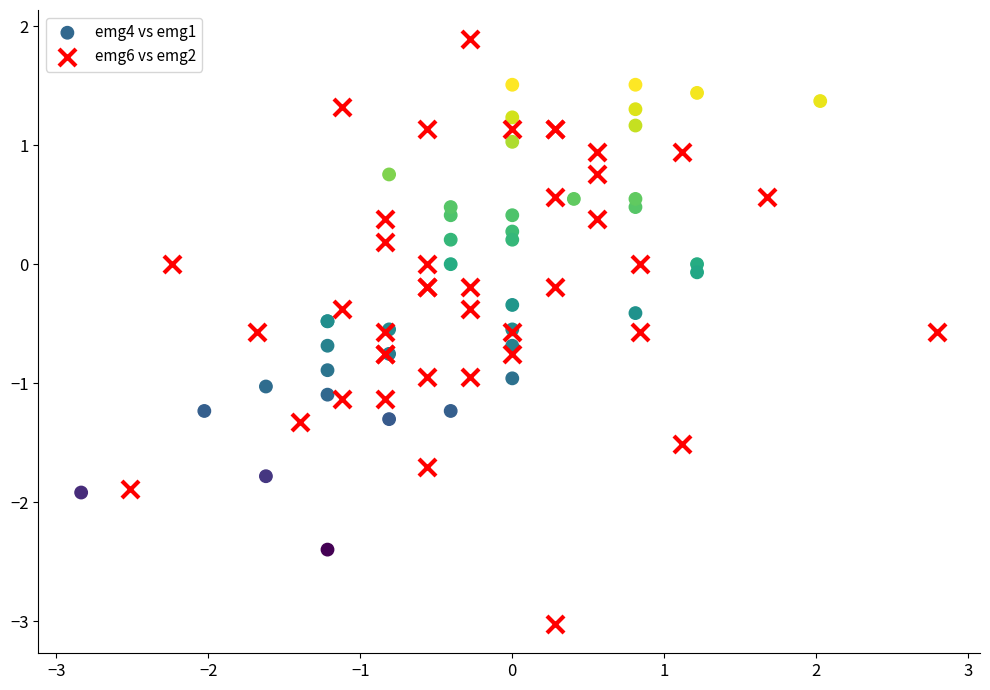

Which series has the widest spread of Y values?

emg6 vs emg2